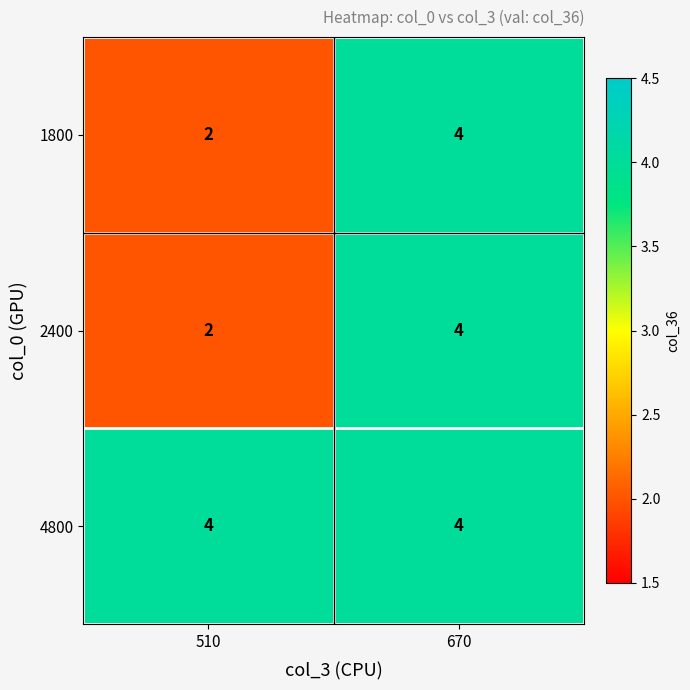

Reading right to left, list all the values displayed in this chart.

1800: 4	2
2400: 4	2
4800: 4	4